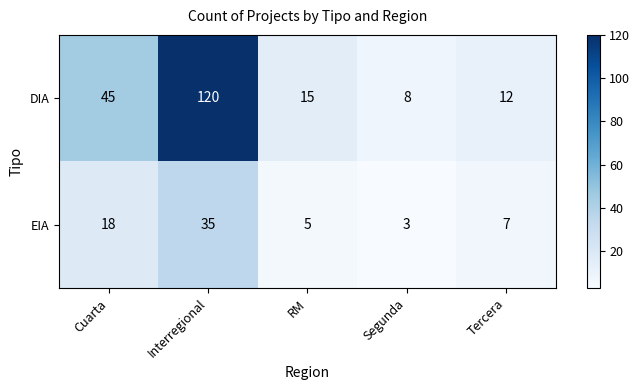

What is the difference between the second highest and second lowest values in the DIA series?

33